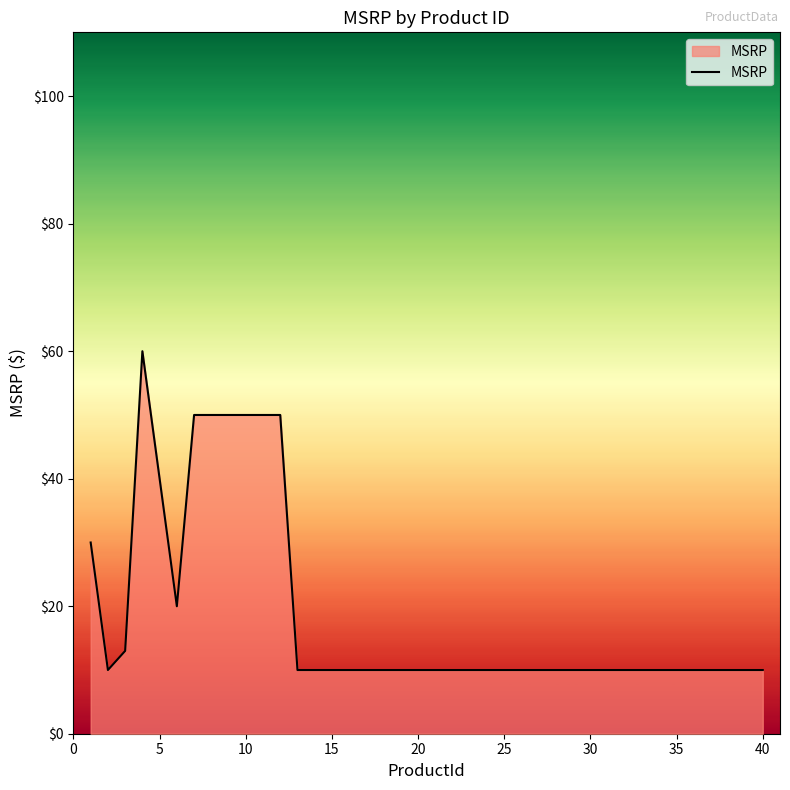

What is the maximum value shown in the chart?

60.0